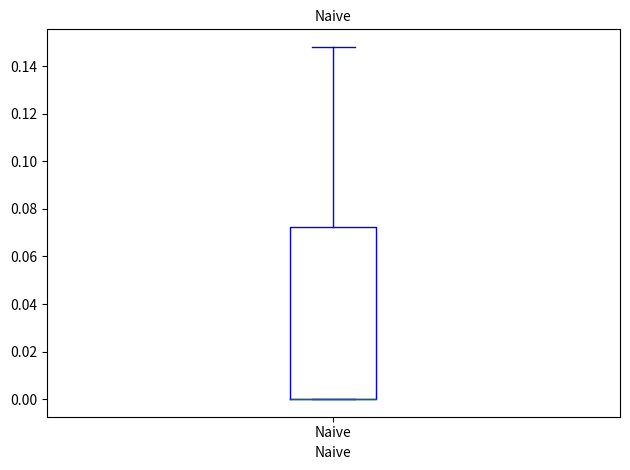

Transcribe this box plot: give where the median line is, the range the box spans, and where the two whiskers end, as read against the y-axis. The values are not printed on the chart, so give them approximately, as read against the axis.

median 0.000 (drawn on the box's lower edge), box 0.000 to 0.072, whiskers 0.000 to 0.148